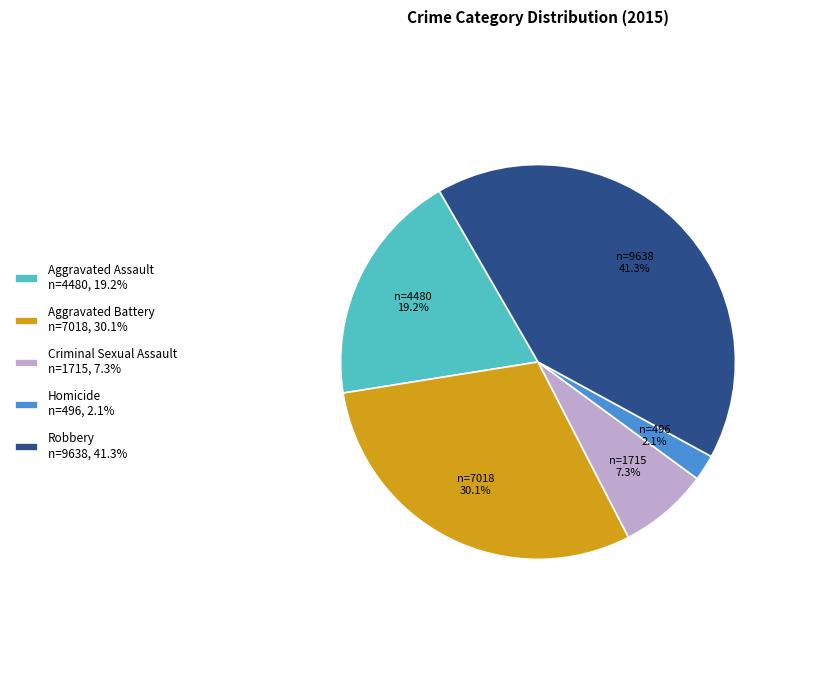

How many slices are in this pie chart?

5